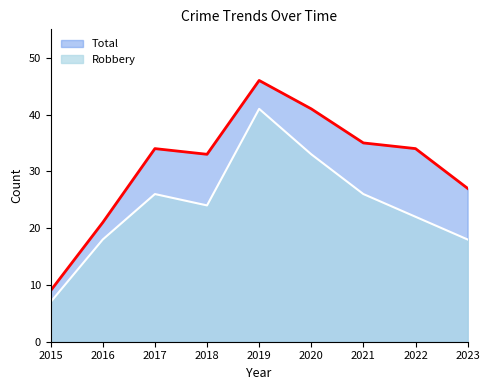

What is the value of the Robbery point at the 3rd from the left?

26